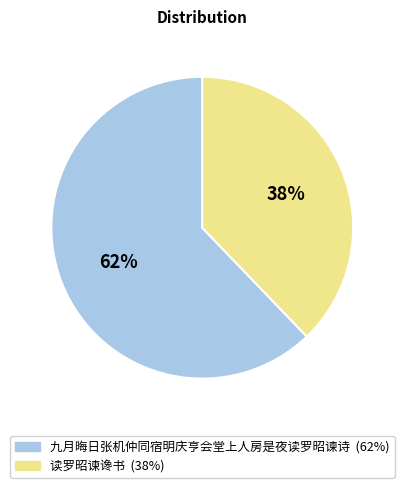

To the nearest percent, what is the difference between the 读罗昭谏谗书 and 九月晦日张机仲同宿明庆亨会堂上人房是夜读罗昭谏诗 slice percentages?

24%